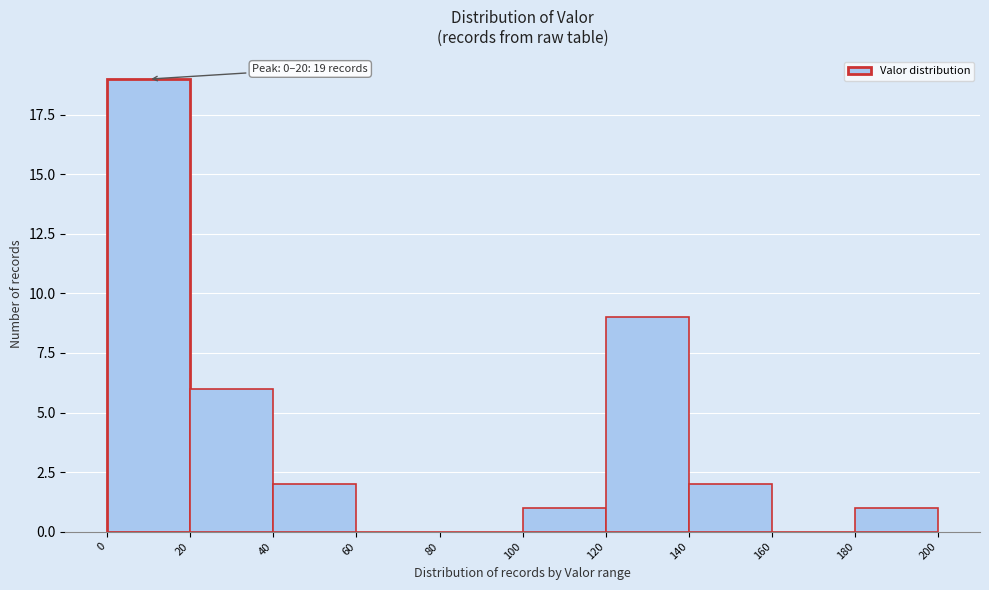

Over which range of the x-axis is the bar tallest?

0 to 20